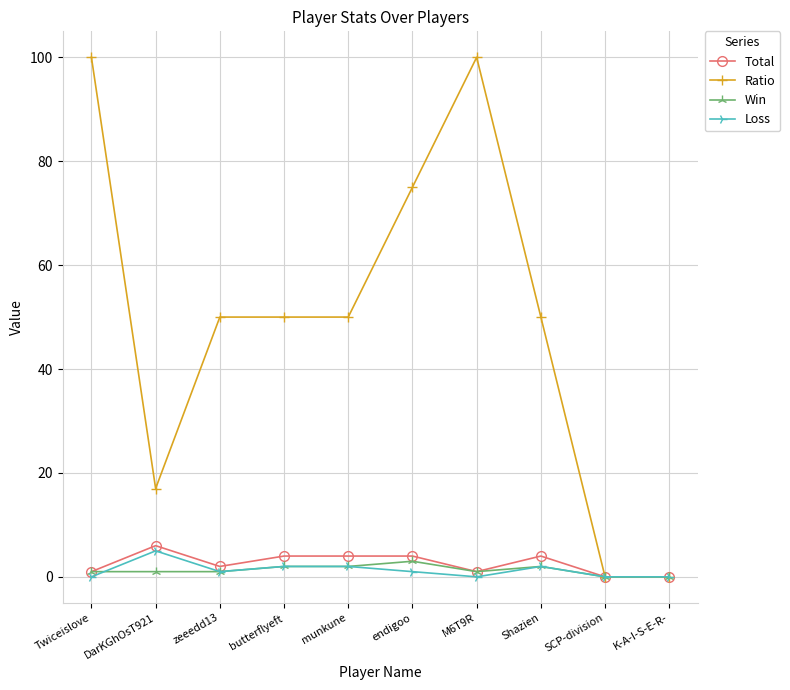

Reading right to left, list all the values displayed in this chart.

Total: 0	0	4	1	4	4	4	2	6	1
Ratio: 0	0	50	100	75	50	50	50	17	100
Win: 0	0	2	1	3	2	2	1	1	1
Loss: 0	0	2	0	1	2	2	1	5	0